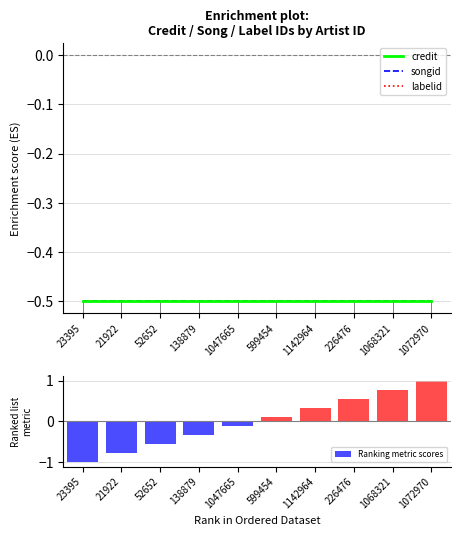

Is the value of songid at 23395 greater than the value of credit at 1072970?

No